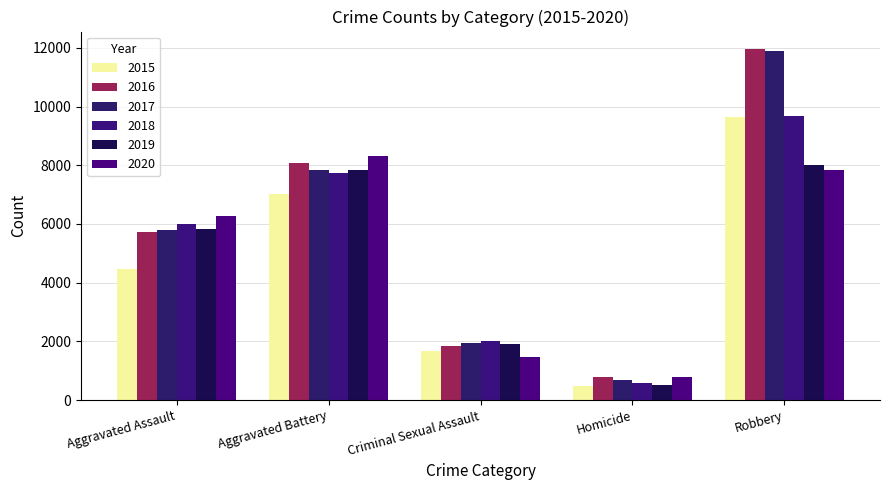

True or false: 2018 has a value of 7735 at Aggravated Battery.

True